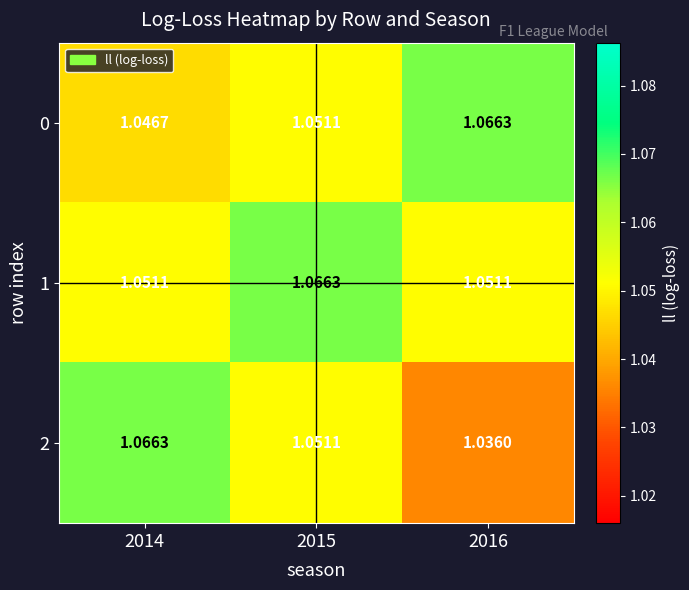

Which series has the largest total across all categories?

1